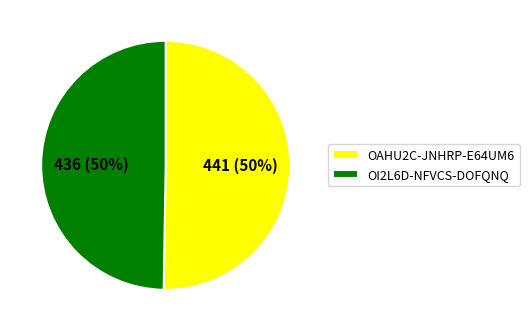

To the nearest percent, what portion does OI2L6D-NFVCS-DOFQNQ represent?

50%